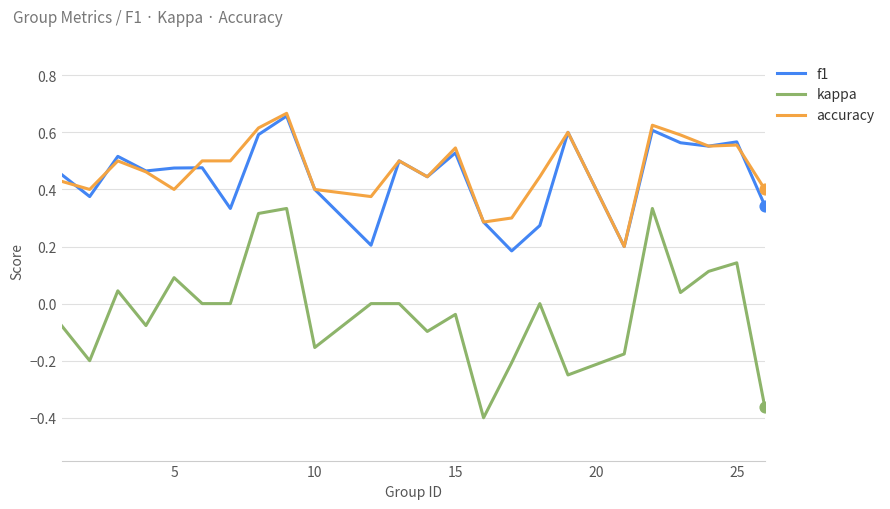

What are all the series names shown in the legend?

f1, kappa, accuracy